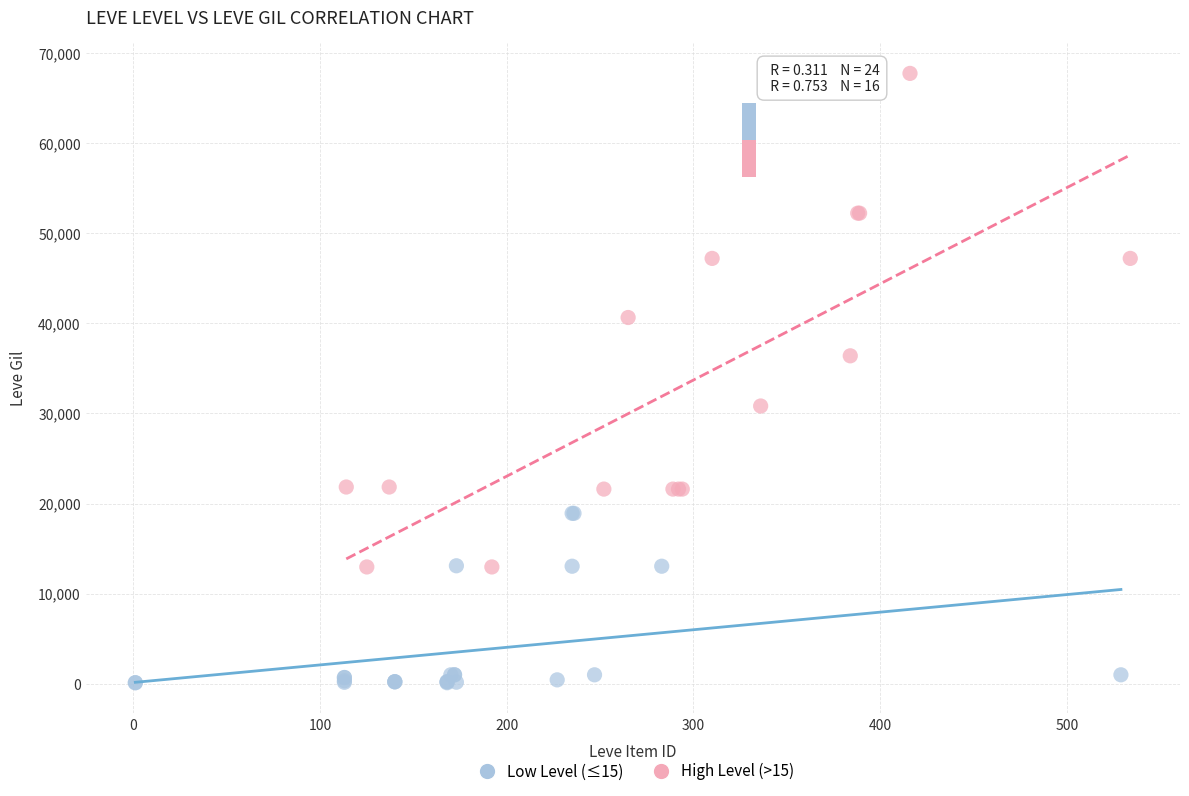

Which series has the largest Y range (max minus min)?

High Level (>15)